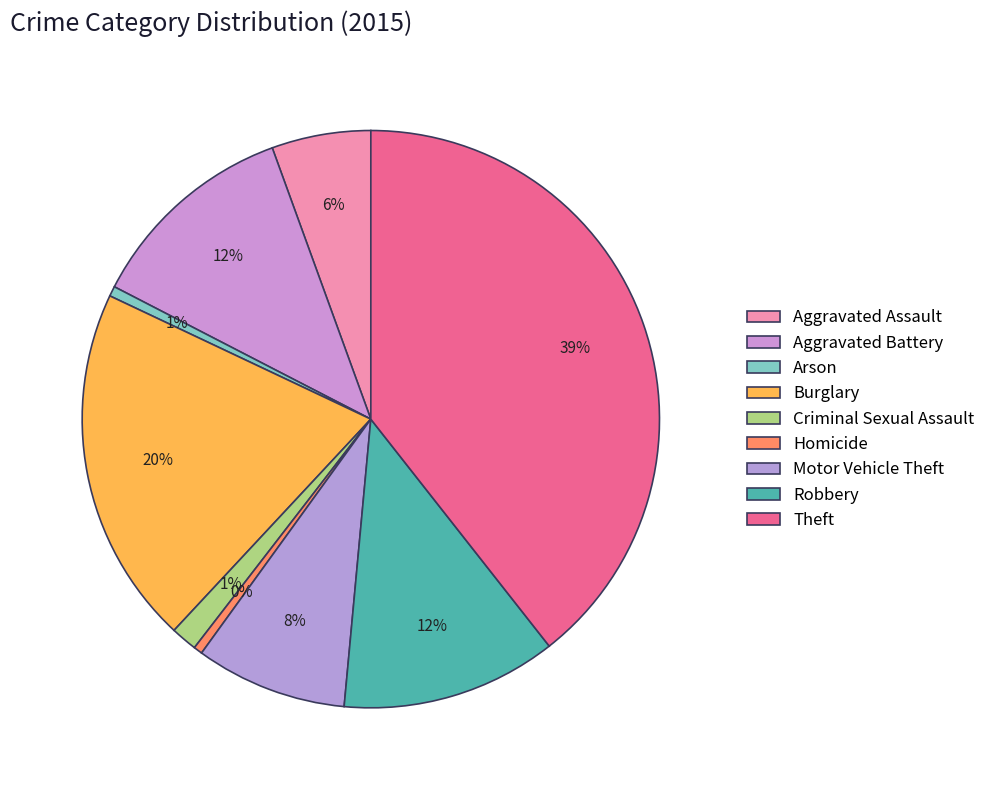

Is it true that Criminal Sexual Assault is 1% of the pie?

True